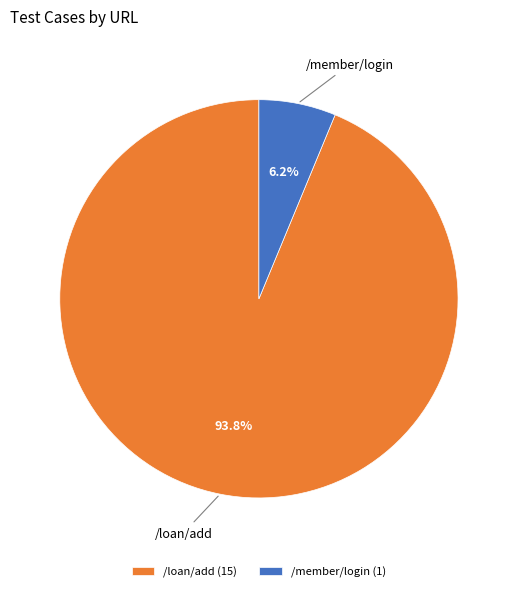

Is /loan/add the majority of the pie?

Yes